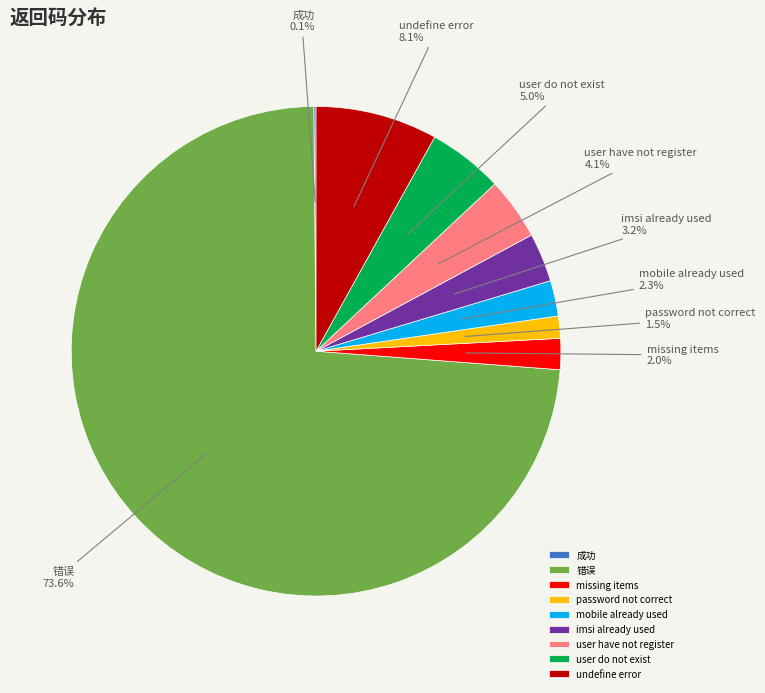

Is there a majority slice in this chart?

Yes